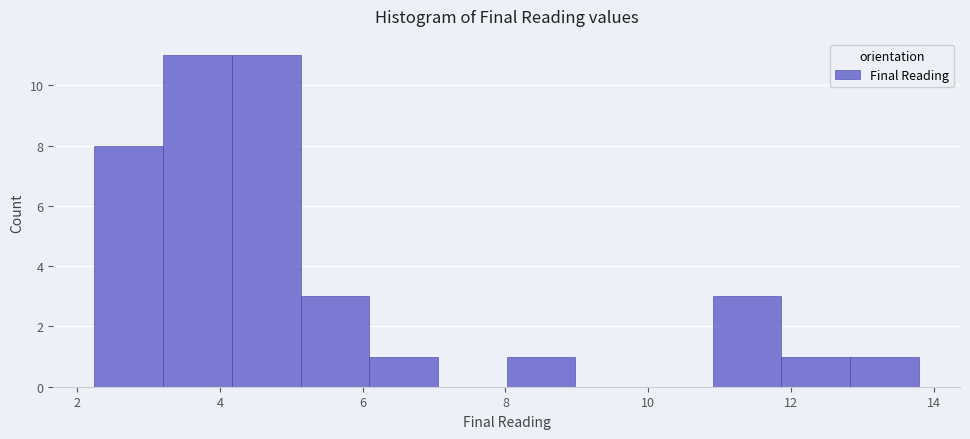

Reading left to right, list every bar in this chart as the range it spans on the x-axis followed by its height. Neither the bar edges nor the heights are printed on the chart, so give them approximately, as read against the axes.

2.2 to 3.2: 8
3.2 to 4.2: 11
4.2 to 5.2: 11
5.2 to 6.0: 3
6.0 to 7.0: 1
7.0 to 8.0: 0
8.0 to 9.0: 1
9.0 to 10.0: 0
10.0 to 11.0: 0
11.0 to 11.8: 3
11.8 to 12.8: 1
12.8 to 13.8: 1